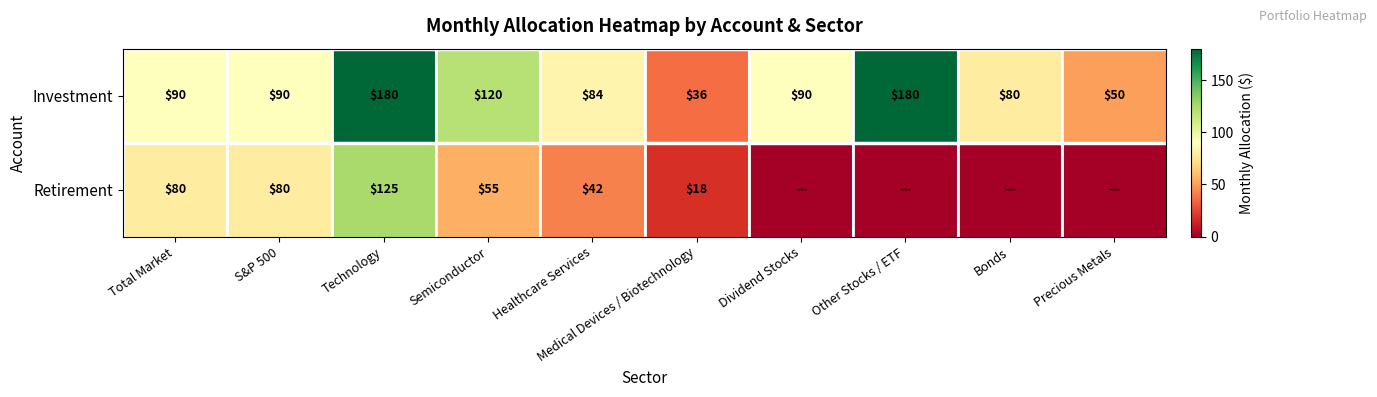

What is the difference between the Investment values at S&P 500 and Precious Metals?

40